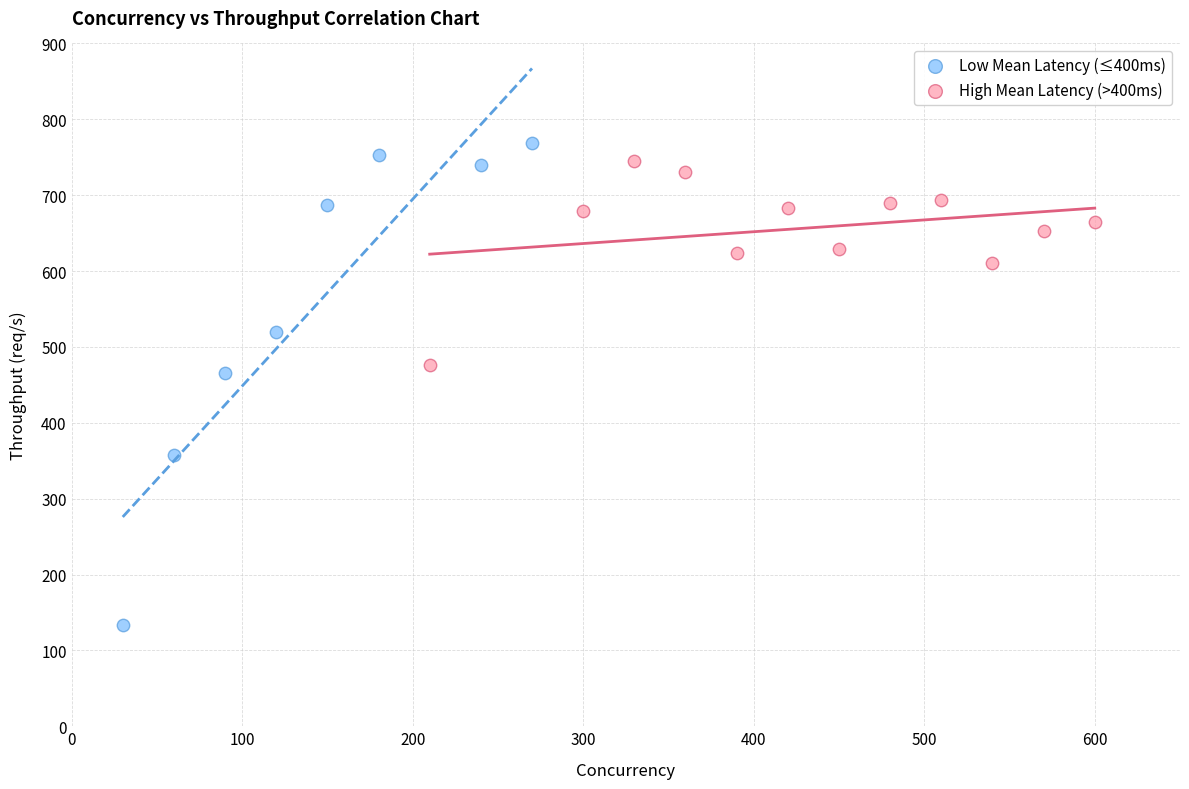

Which series has the largest Y range (max minus min)?

Low Mean Latency (≤400ms)